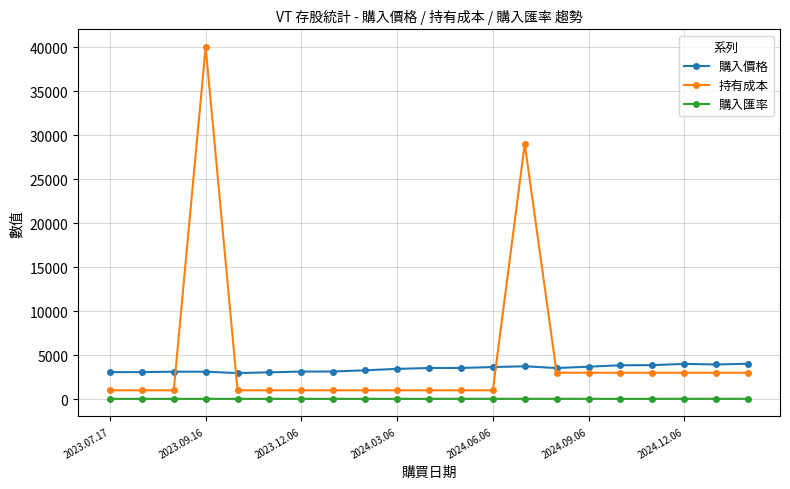

Rank the series by their average value, from lowest to highest.

購入匯率, 購入價格, 持有成本